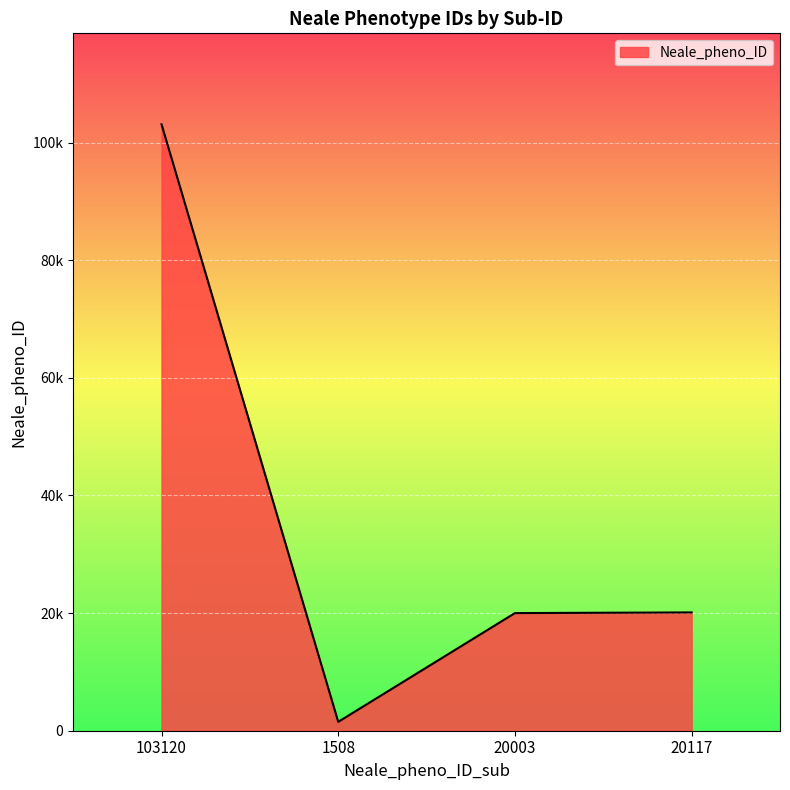

Approximately how many times larger is the value at 103120 compared to 20003?

5.2